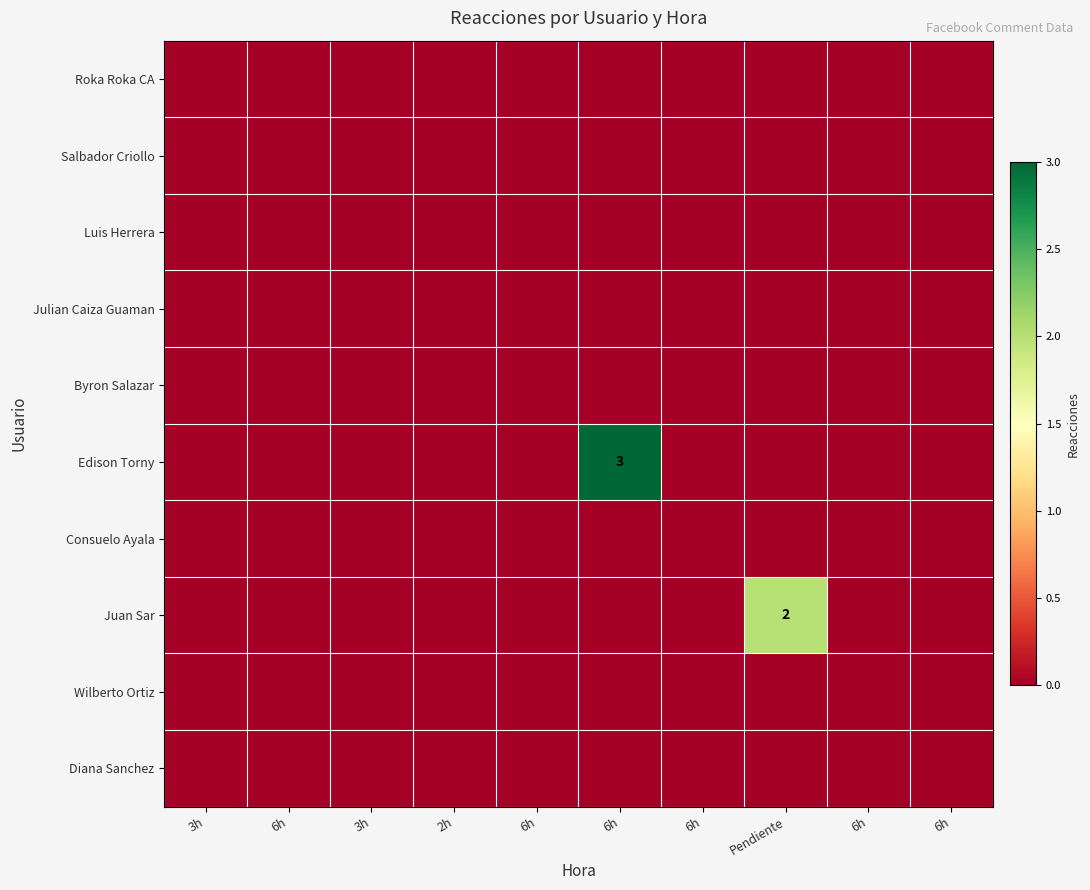

How many positive values does the Edison Torny series have?

1